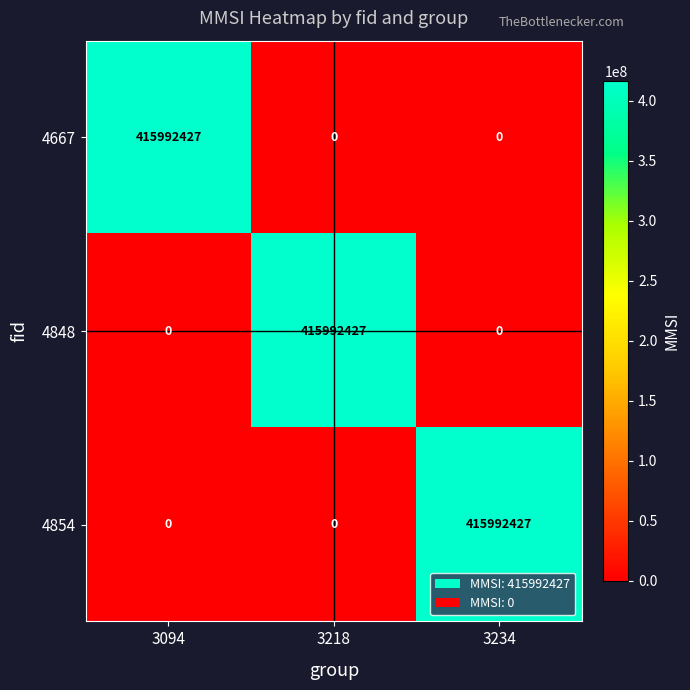

What is the difference between the highest and lowest values at 3218?

415992427